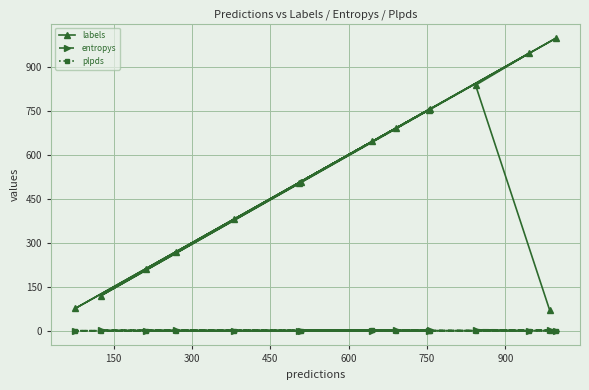

What is the maximum value shown in the chart?

997.0